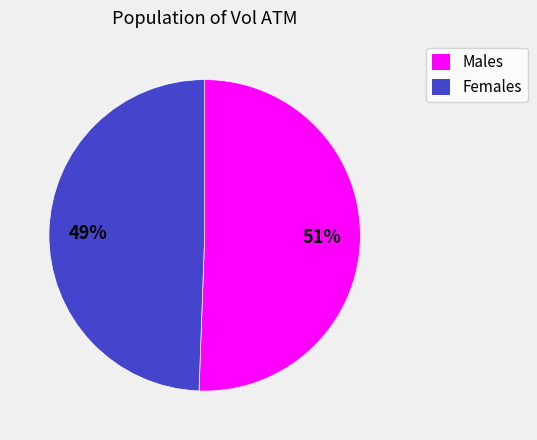

To the nearest percent, what is the average slice percentage?

50%